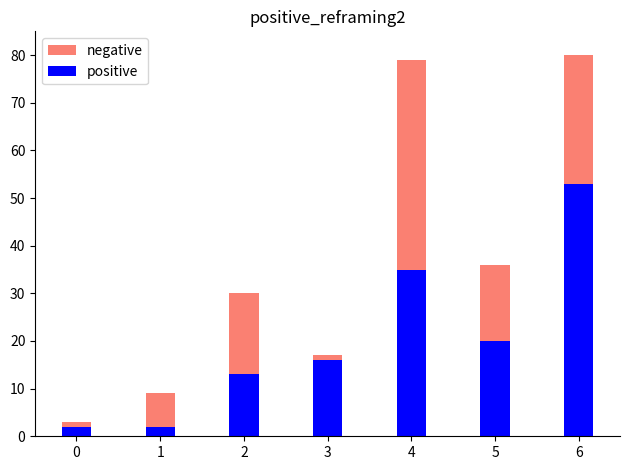

Is the value of positive at 0 greater than the value of negative at 3?

No